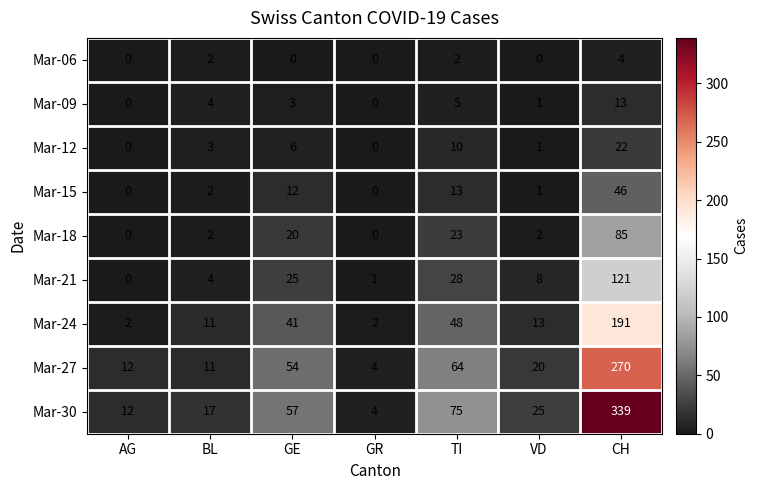

What is the highest value of the Mar-15 series?

46